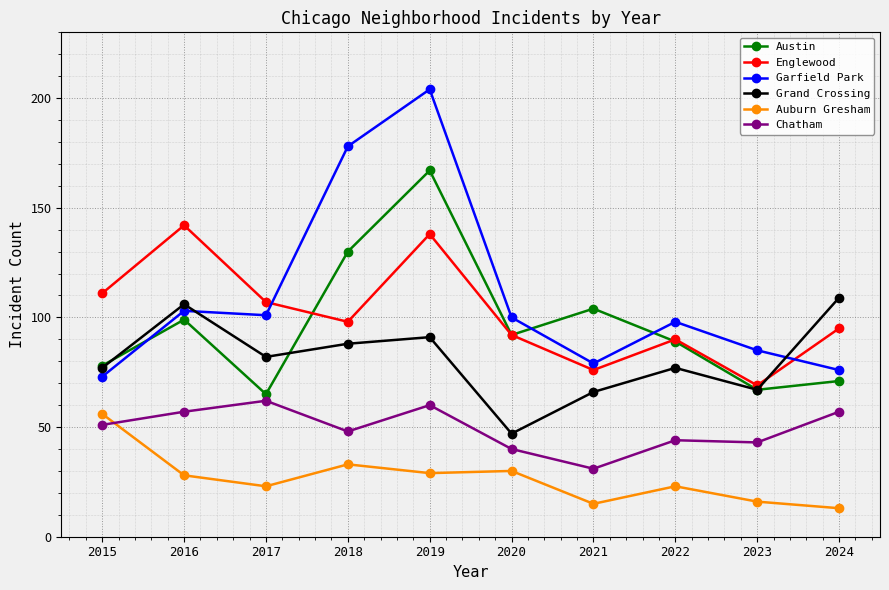

What is the approximate value of Garfield Park at 2020?

100